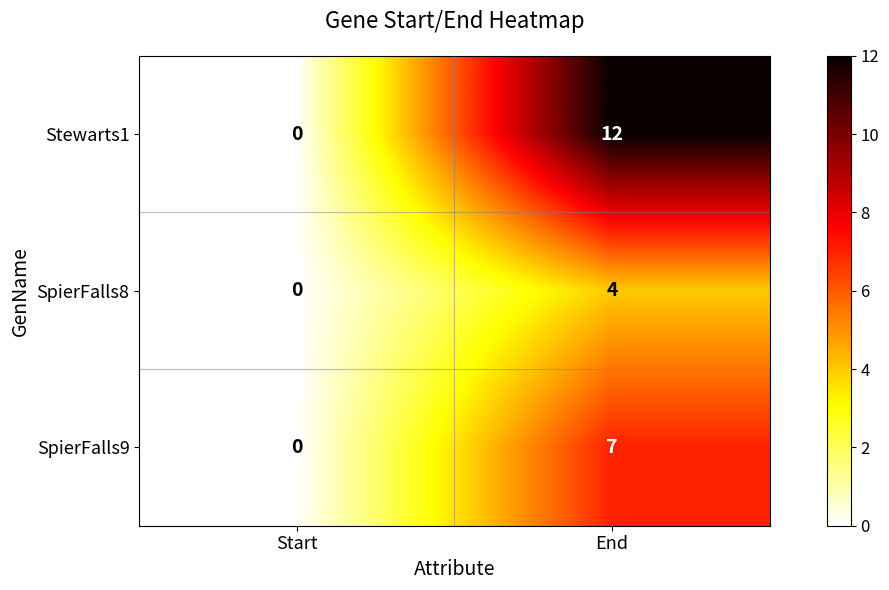

What is the maximum value for Stewarts1?

12